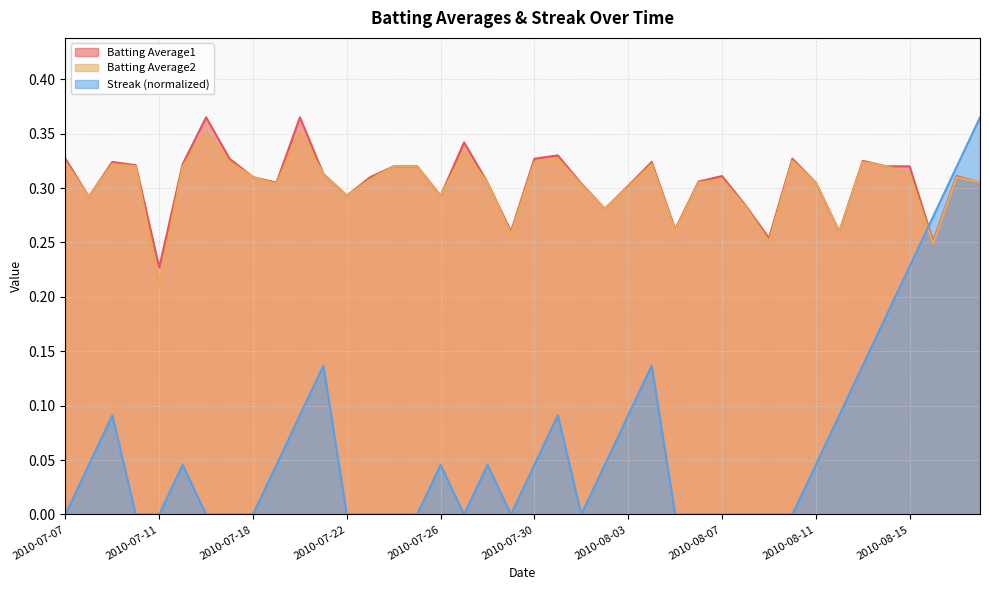

What position from the left is 2010-08-05?

27